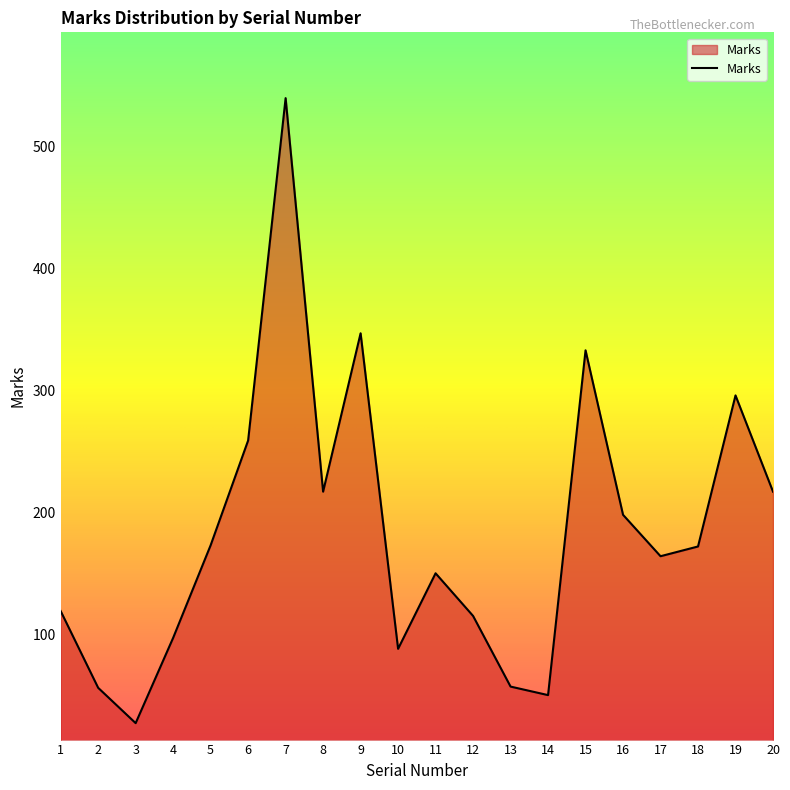

What is the maximum value shown in the chart?

540